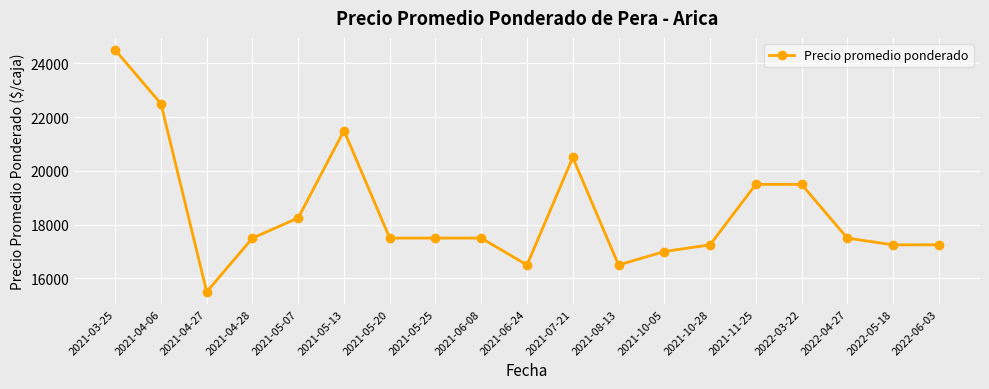

How many lines are shown in the chart?

1